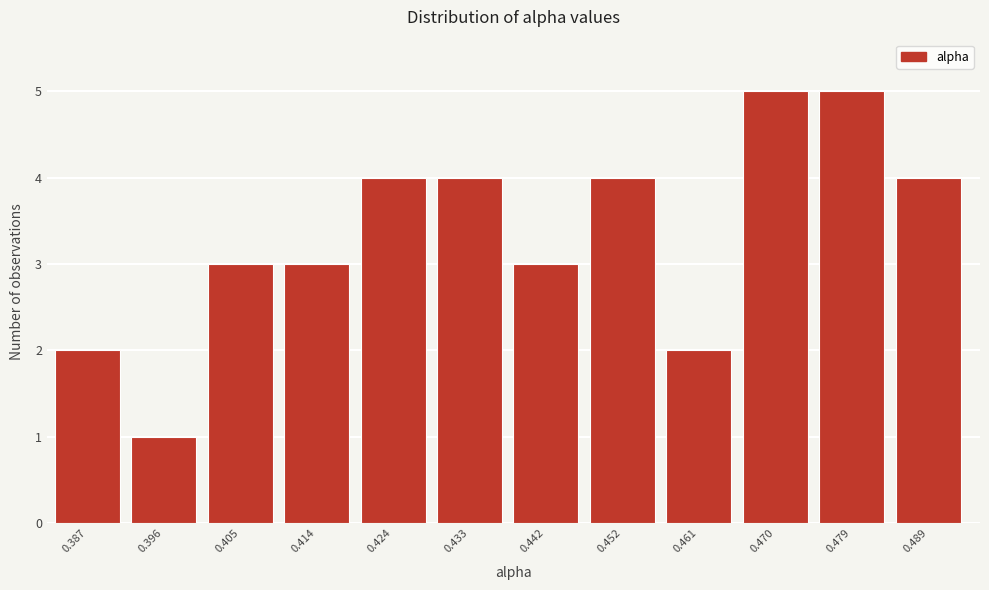

Reading left to right, what are all the values shown in this chart?

0.387=2	0.396=1	0.405=3	0.414=3	0.424=4	0.433=4	0.442=3	0.452=4	0.461=2	0.470=5	0.479=5	0.489=4